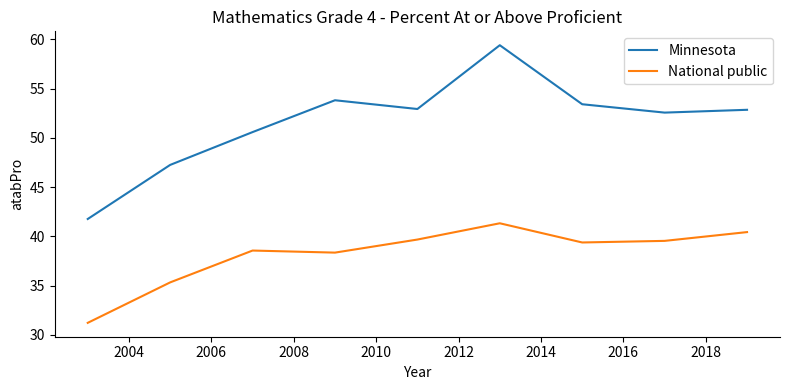

What is the lowest value of the National public series?

31.2